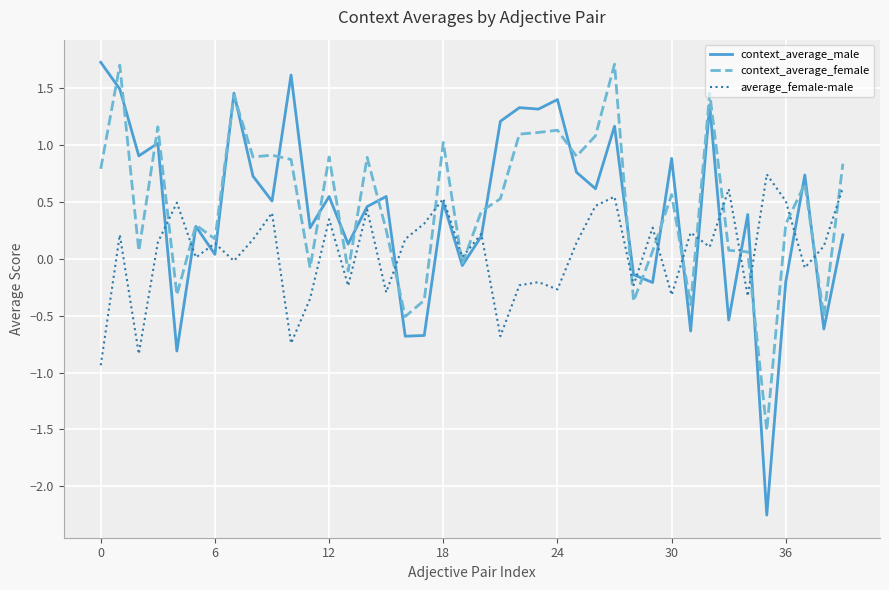

What is the maximum value shown in the chart?

1.7